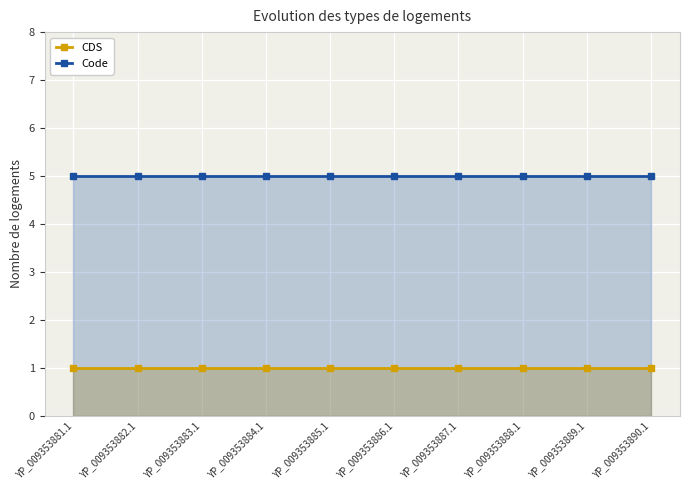

True or false: Code and CDS cross at least once.

False